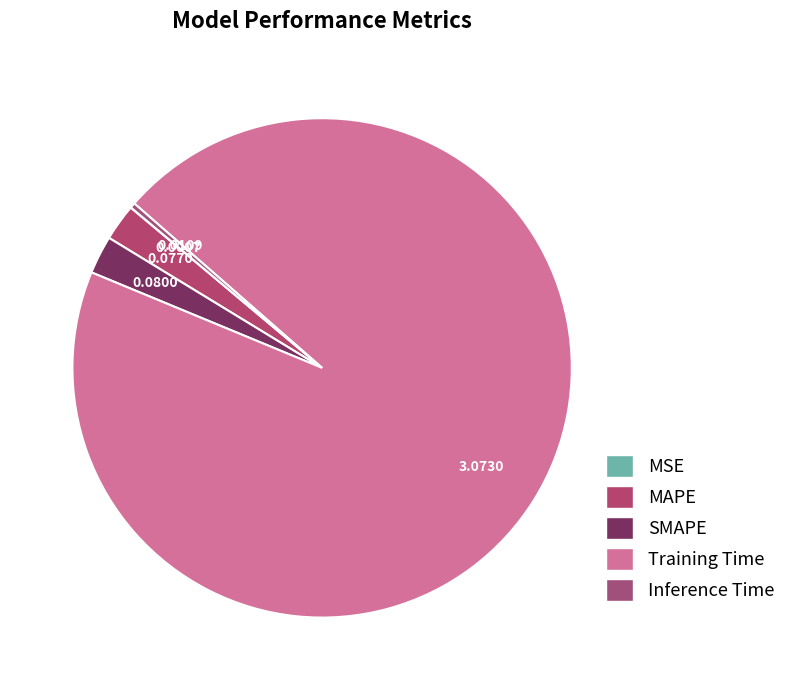

True or false: MAPE accounts for 2% of the total.

True